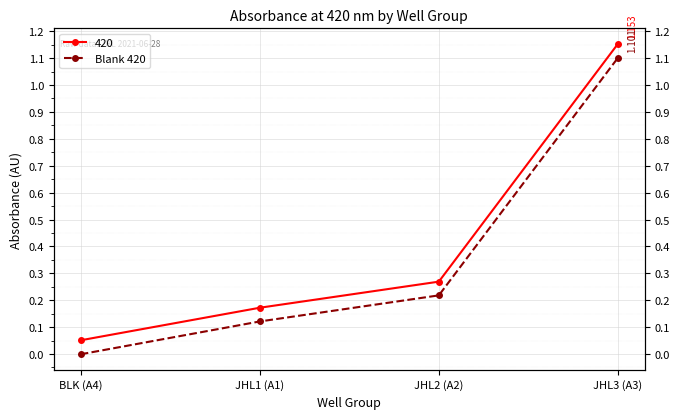

Which has a higher value, JHL1 (A1) or JHL2 (A2)?

JHL2 (A2)